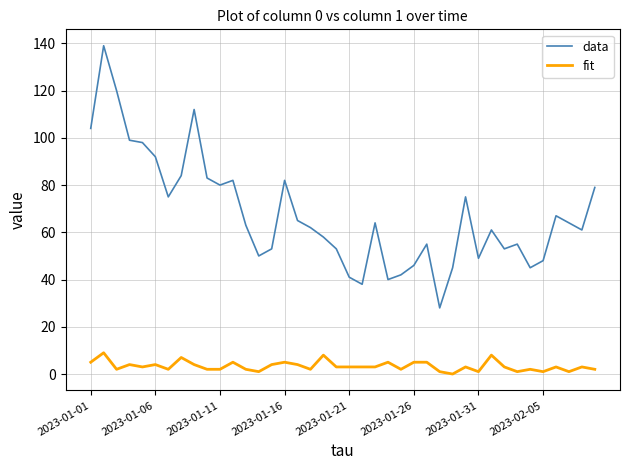

List the series in order of their peak value, highest first.

data, fit